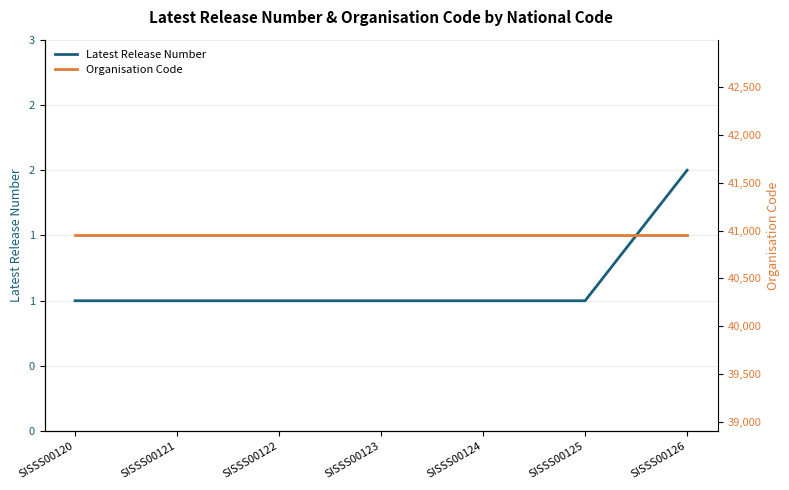

At which category is the sum across all series the highest?

SISSS00126